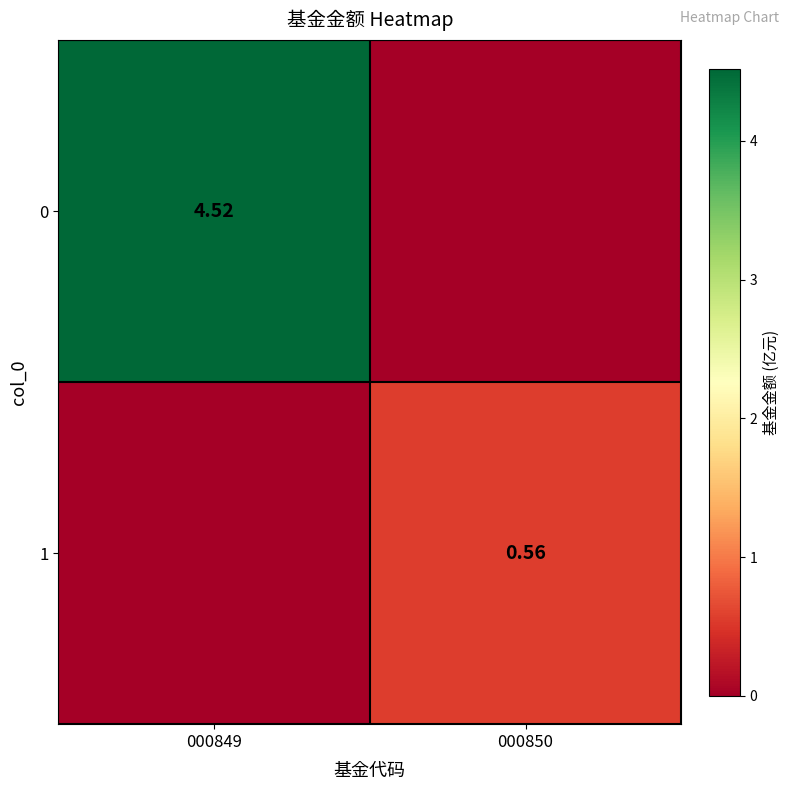

Which category has the lowest value across all series?

000850